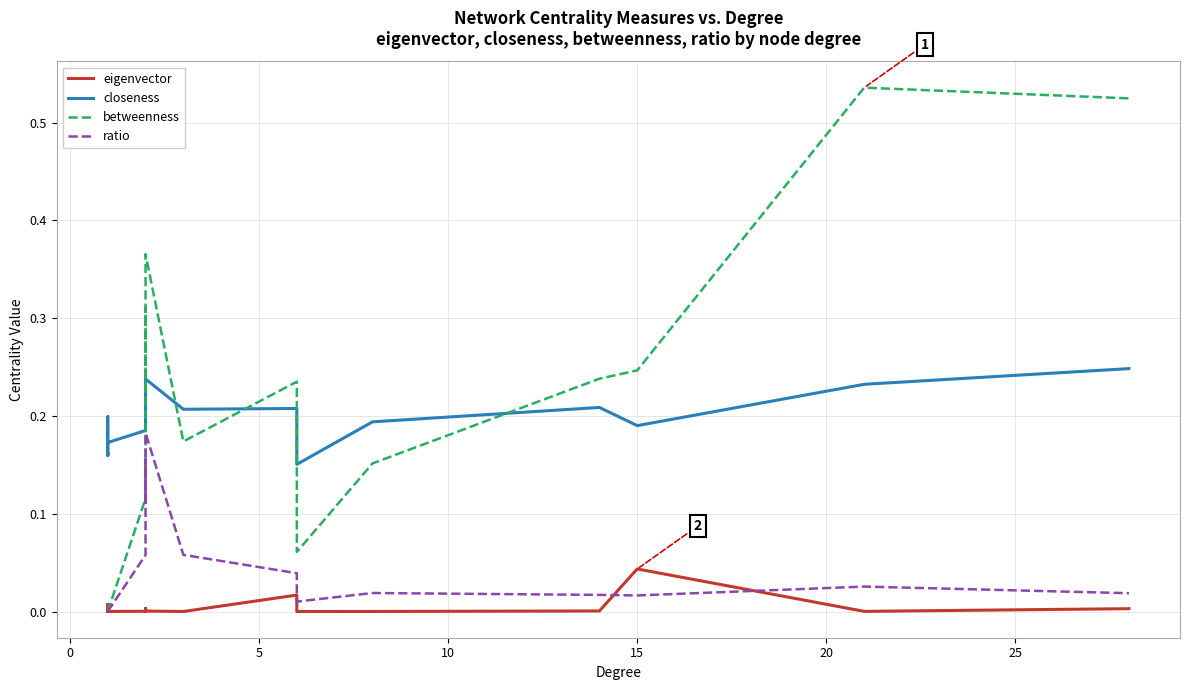

True or false: closeness and ratio cross at least once.

False